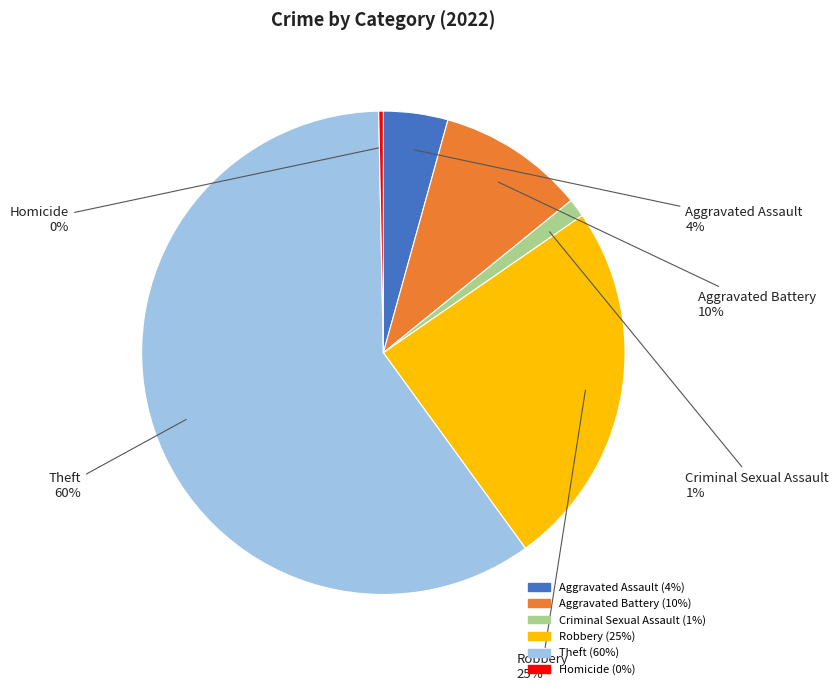

Count the number of slices in the pie.

6